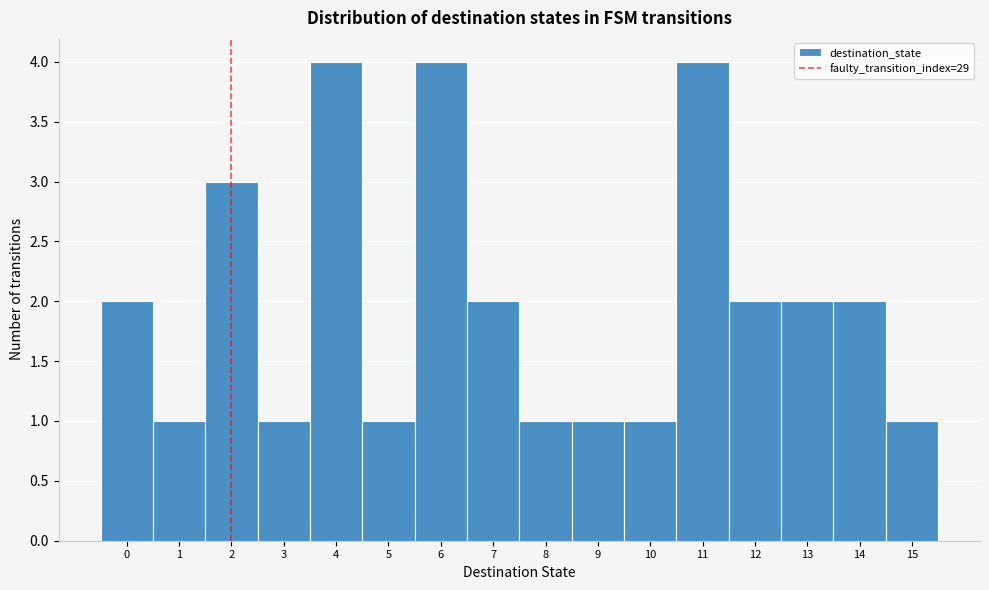

Reading left to right, transcribe this chart: for each bar, give the range it covers on the x-axis and its height. The values are not printed on the chart, so give them approximately, as read against the axis.

-0.5 to 0.5: 2
0.5 to 1.5: 1
1.5 to 2.5: 3
2.5 to 3.5: 1
3.5 to 4.5: 4
4.5 to 5.5: 1
5.5 to 6.5: 4
6.5 to 7.5: 2
7.5 to 8.5: 1
8.5 to 9.5: 1
9.5 to 10.5: 1
10.5 to 11.5: 4
11.5 to 12.5: 2
12.5 to 13.5: 2
13.5 to 14.5: 2
14.5 to 15.5: 1